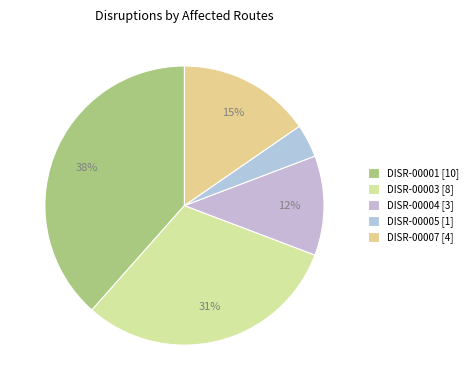

To the nearest percent, what is the average slice percentage?

20%